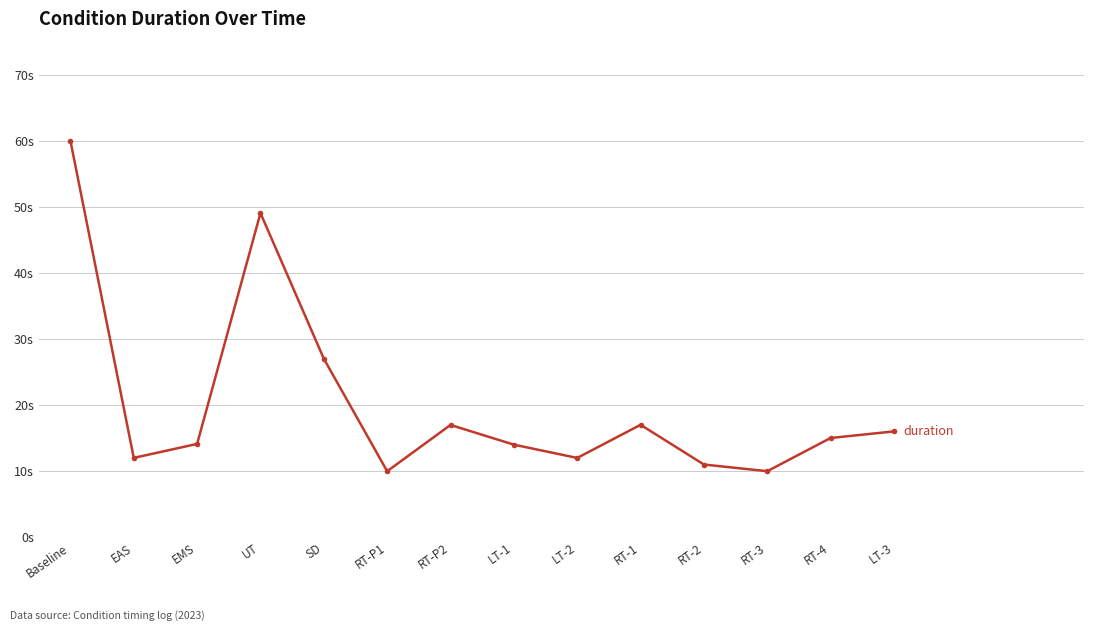

What is the sum of the values at RT-P2 and EAS?

29.0